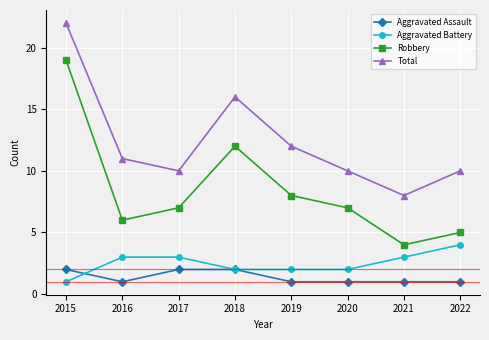

Which series has the largest range (max minus min)?

Robbery